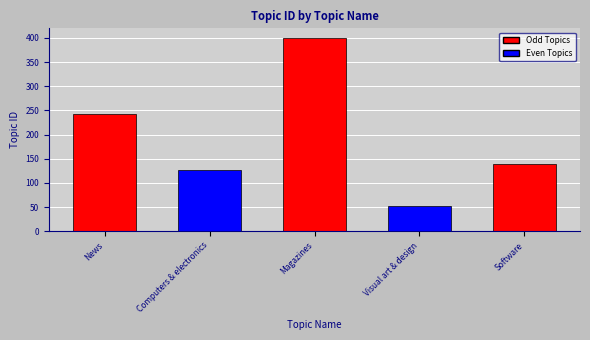

List the labels in order of value, largest first.

Magazines, News, Software, Computers & electronics, Visual art & design